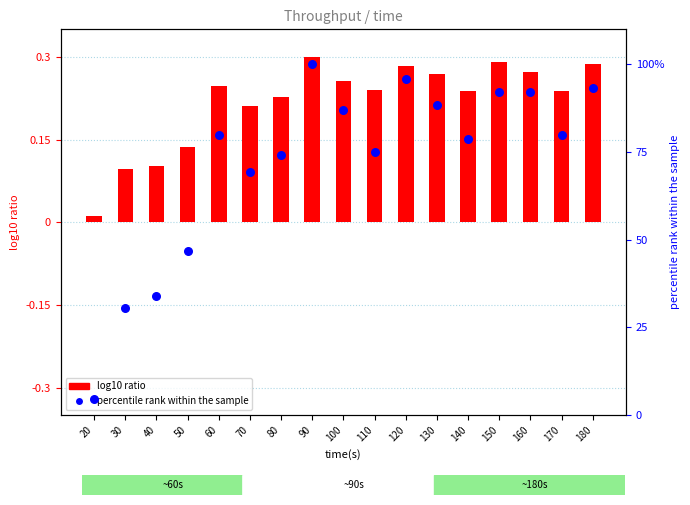

What are all the series names shown in the legend?

log10 ratio, percentile rank within the sample